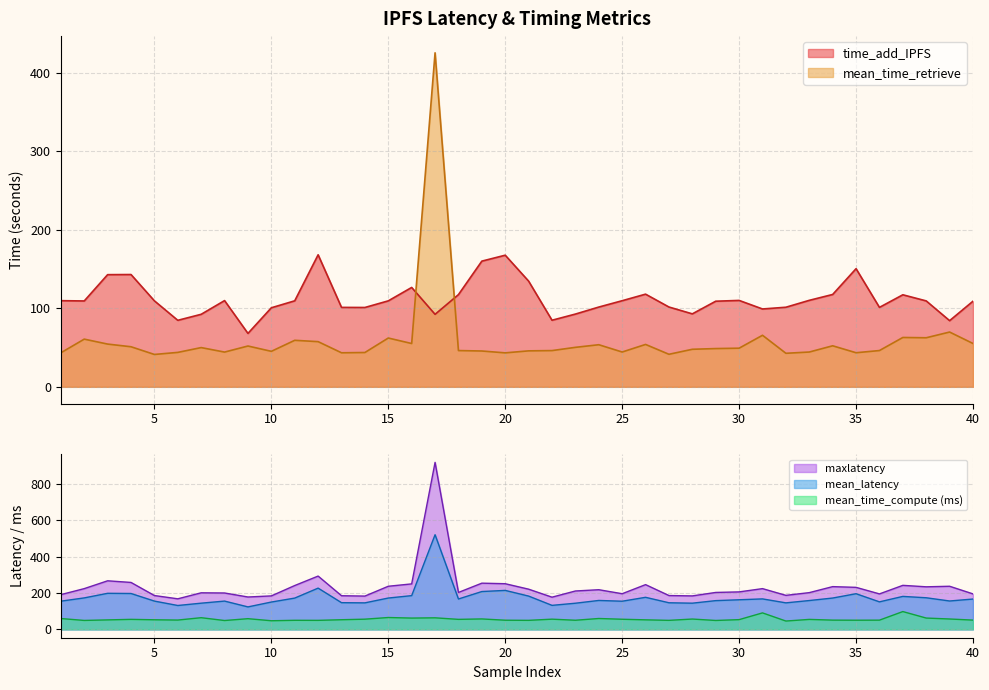

At which category is the sum across all series the highest?

17